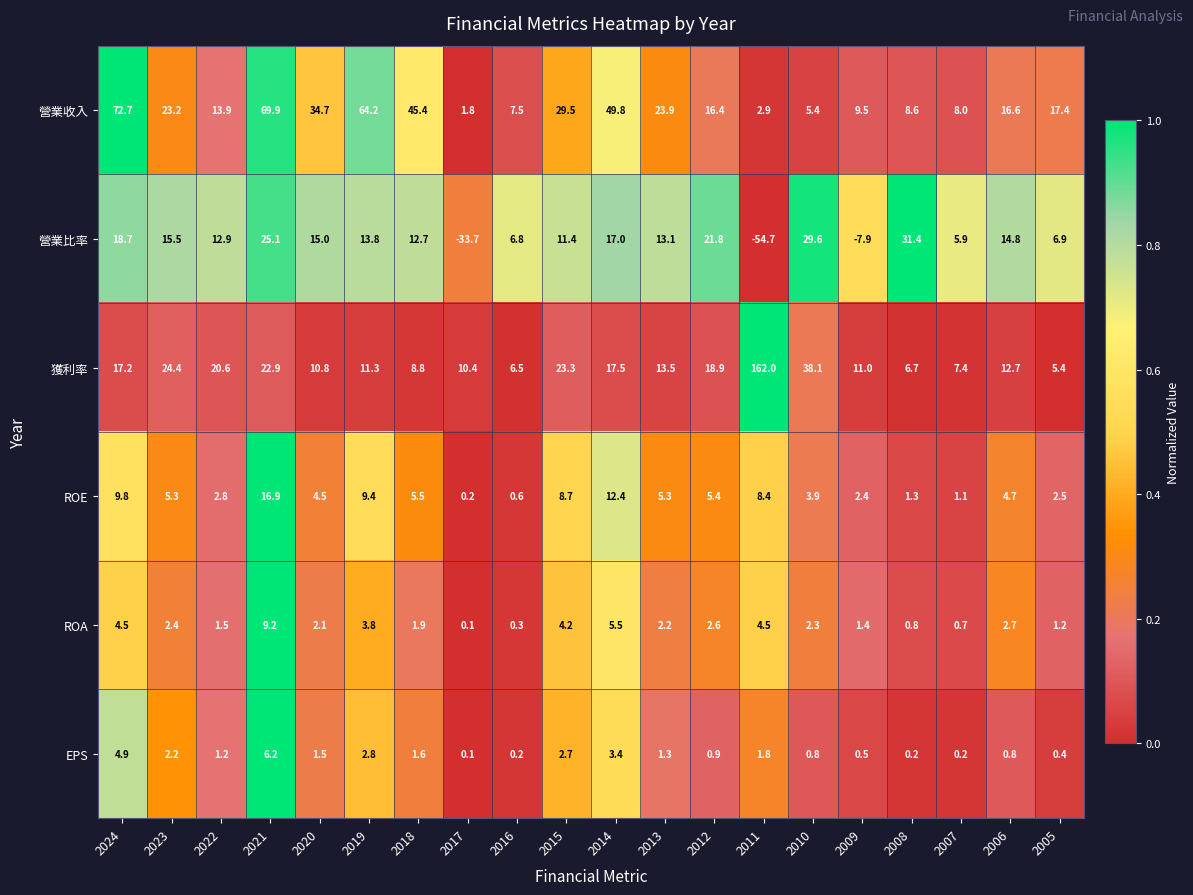

At which category is the sum across all series the highest?

2021